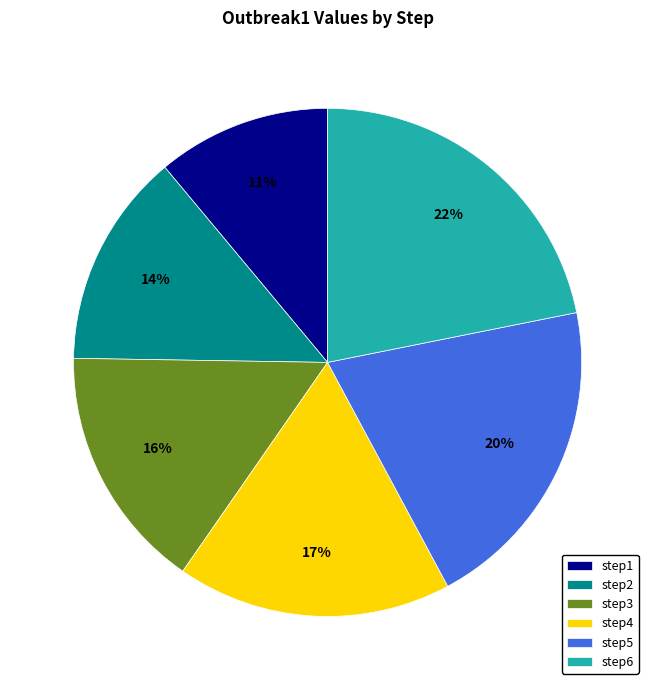

Which has a higher value, step6 or step2?

step6